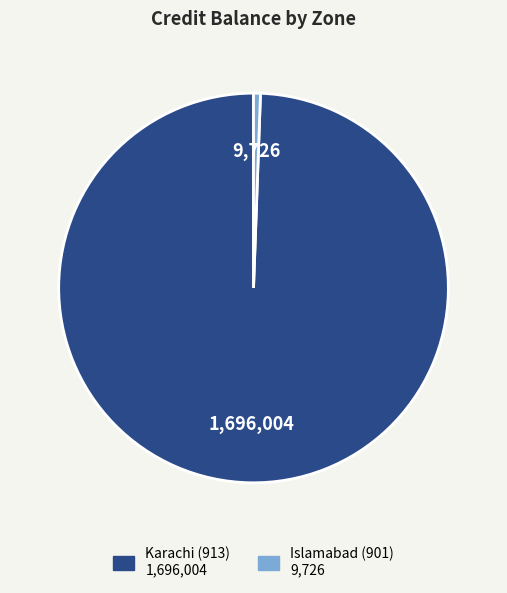

Is there any slice that represents more than half of the pie?

Yes